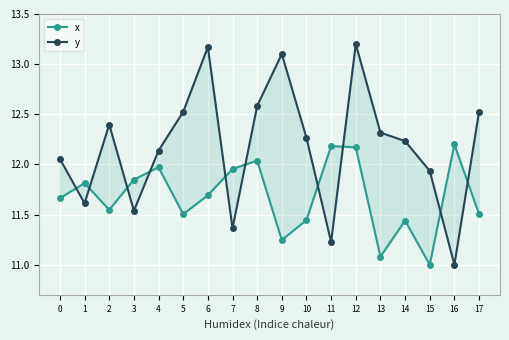

Which label corresponds to the smallest value in the chart?

15